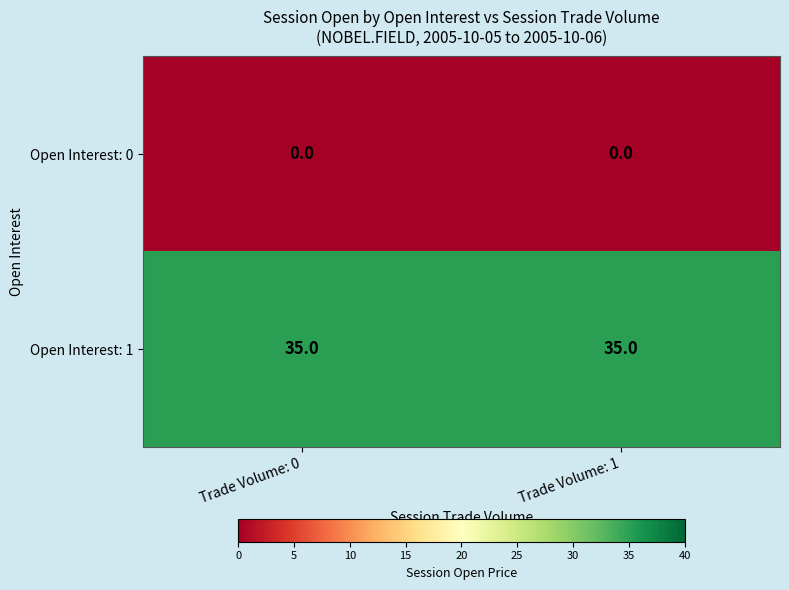

Is it true that Open Interest: 1 equals 21 at Trade Volume: 1?

False